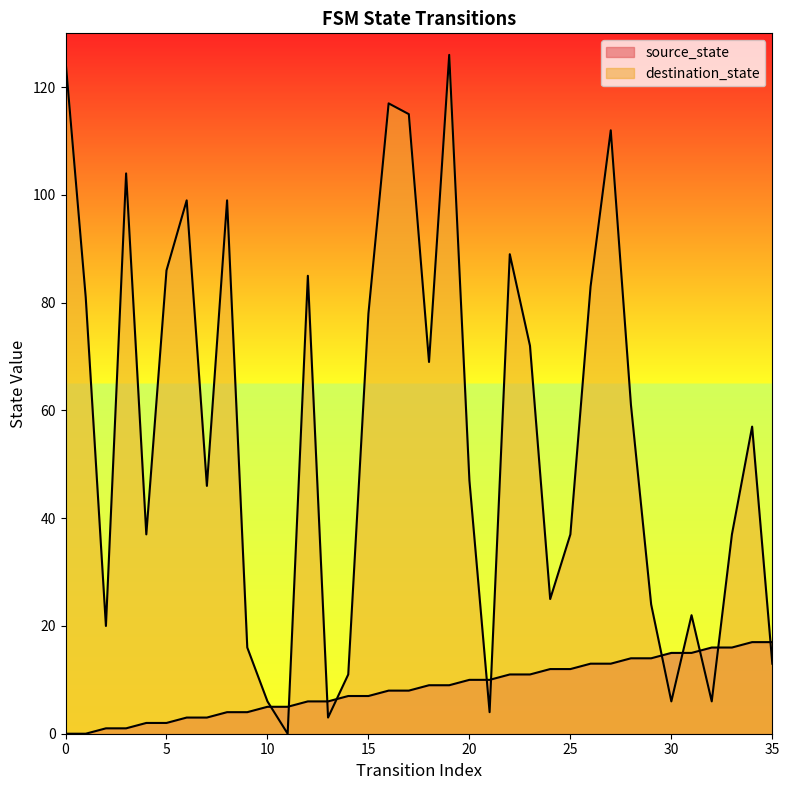

At which category does destination_state reach its first local valley?

2